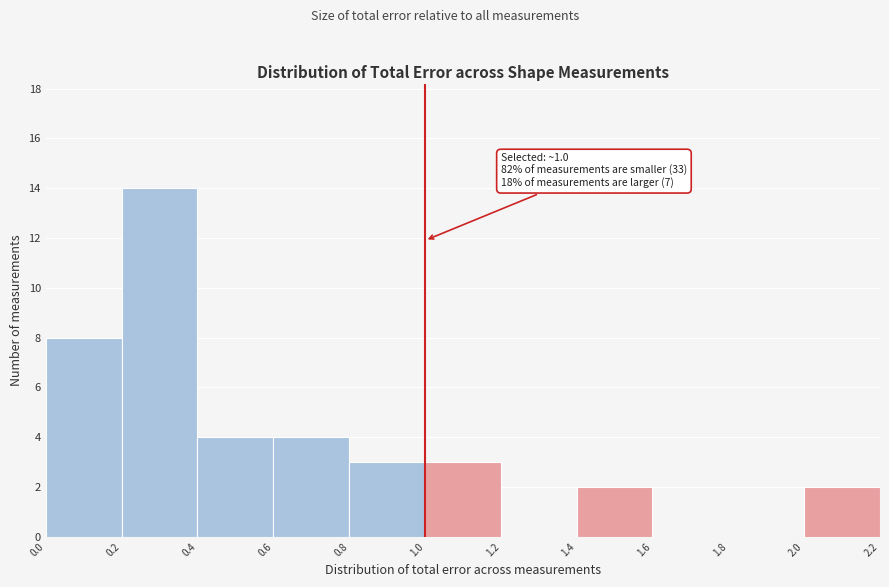

Over which range of the x-axis is the bar tallest?

0.2 to 0.4